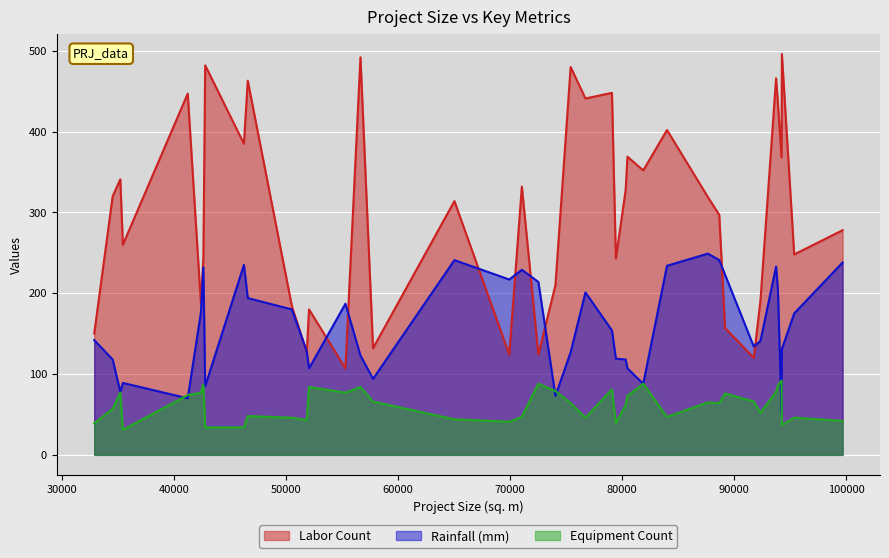

Is the value of Rainfall (mm) at 94269 greater than the value of Equipment Count at 46265?

Yes